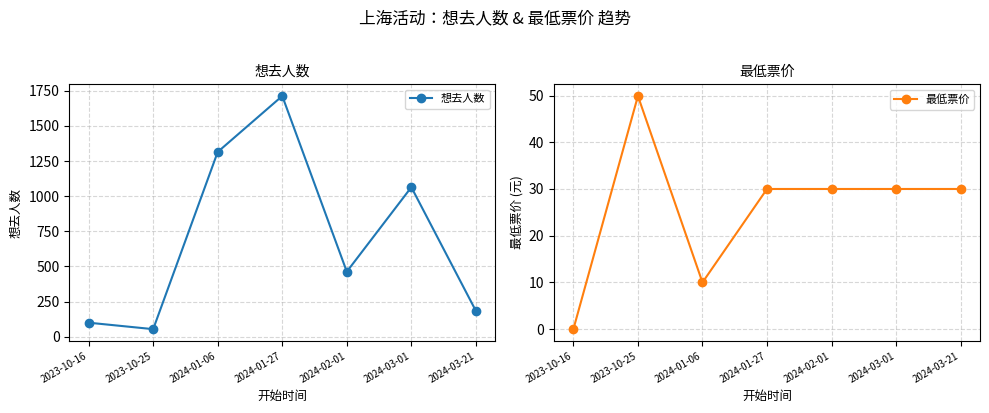

At how many categories does at least one series exceed 920?

3